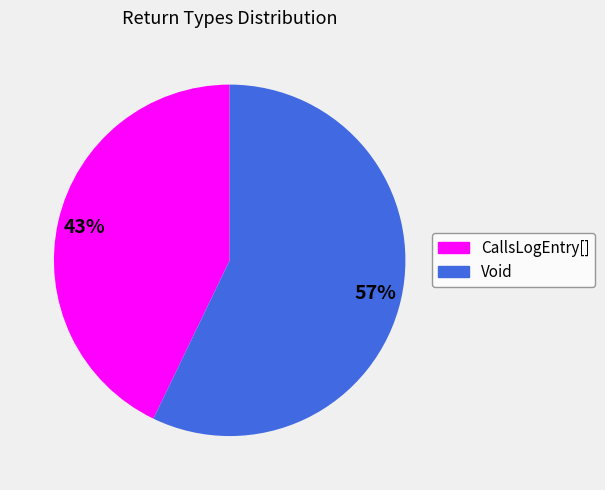

True or false: CallsLogEntry[] accounts for 43% of the total.

True